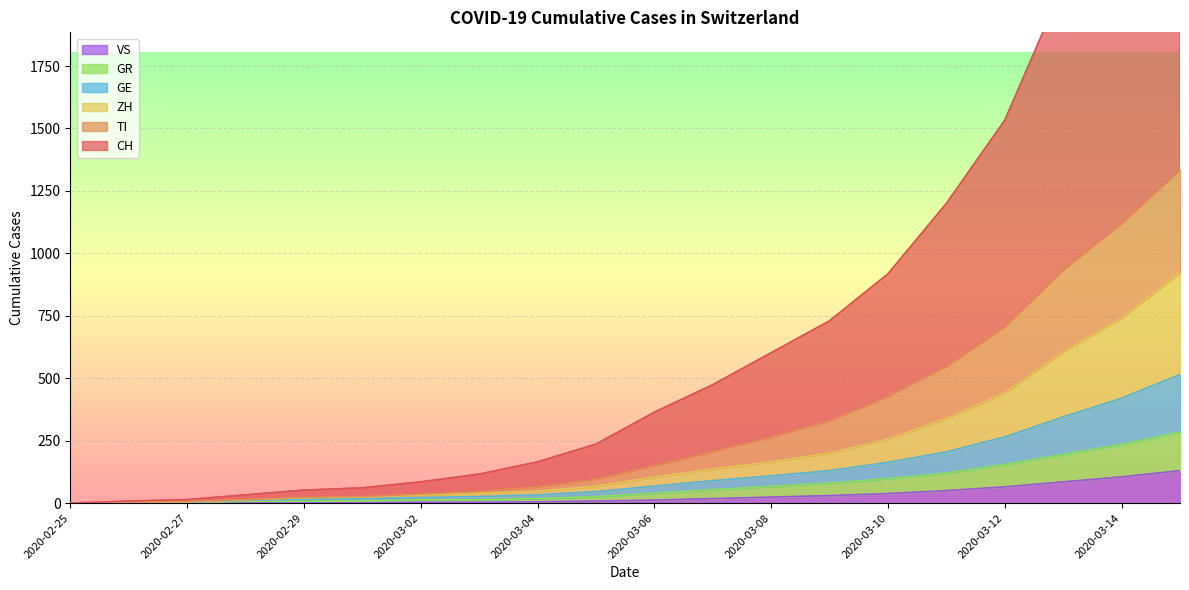

The value of GR at 2020-03-03 is 26. True or false?

True